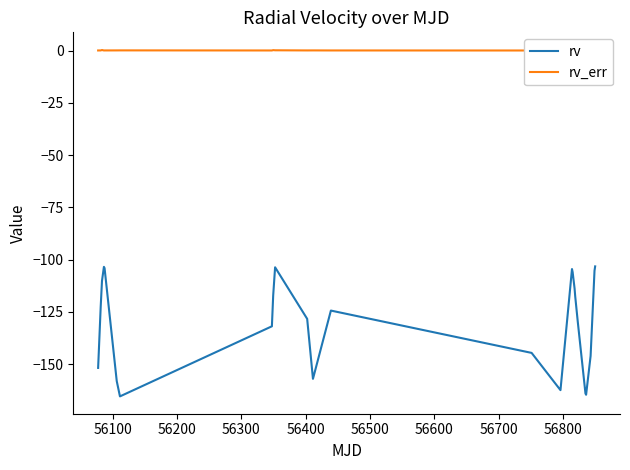

What is the average value of the rv_err series?

0.2